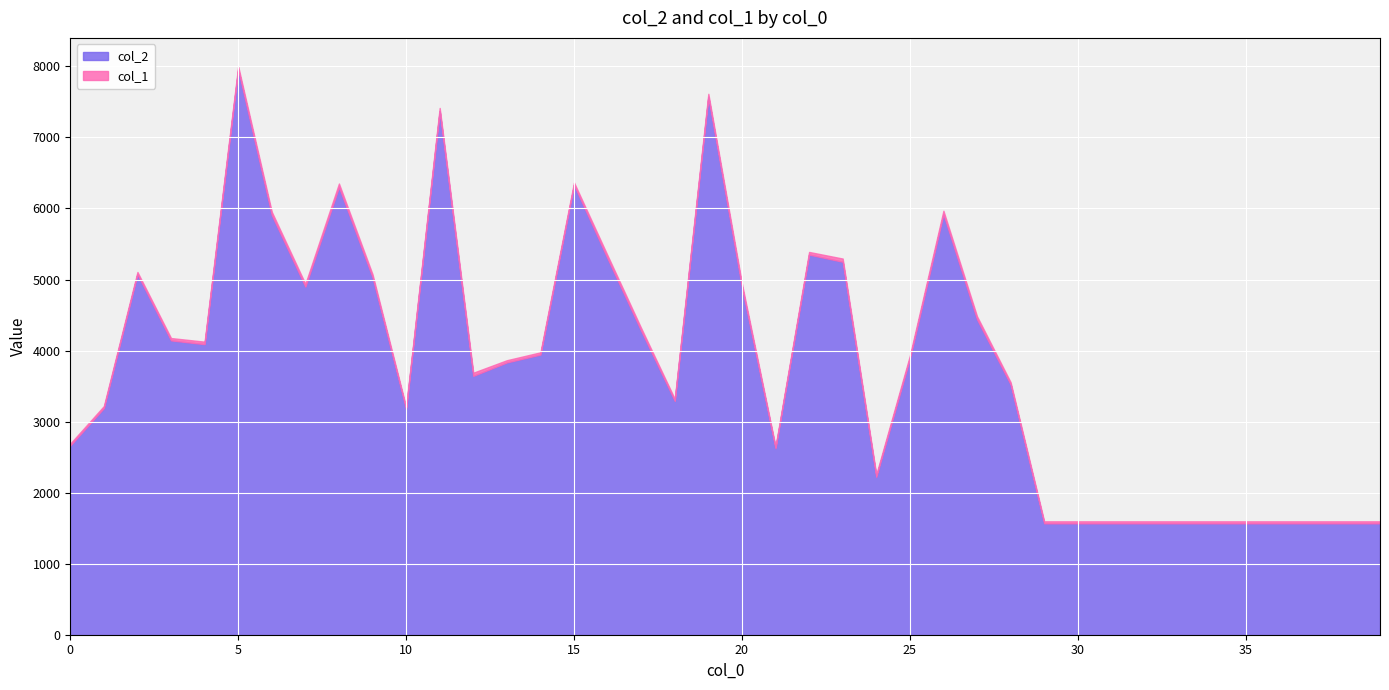

Is it true that the value at 28 is 3524?

True